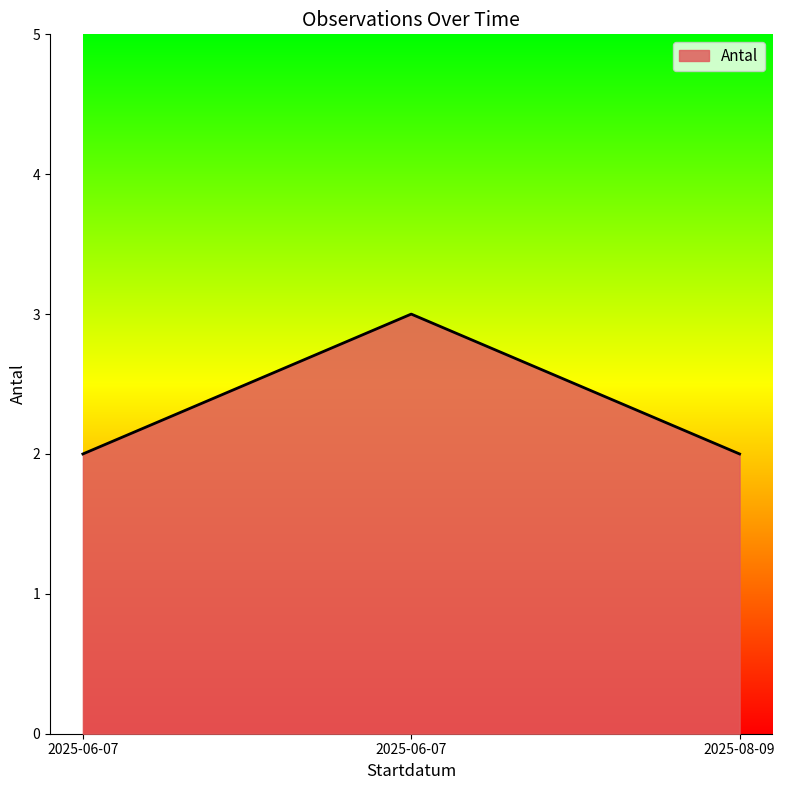

Reading left to right, extract all data points from this chart.

2025-06-07=2	2025-06-07=3	2025-08-09=2